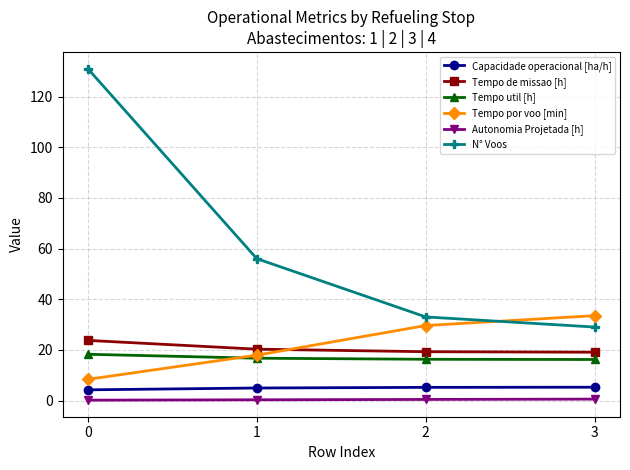

List the series in order of their peak value, lowest first.

Autonomia Projetada [h], Capacidade operacional [ha/h], Tempo util [h], Tempo de missao [h], Tempo por voo [min], N° Voos